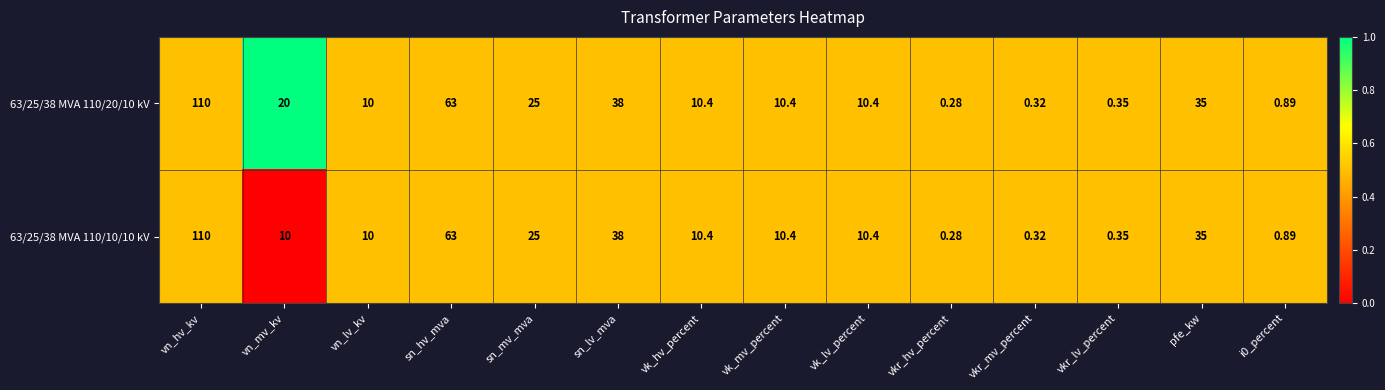

List the series in order of their overall mean, lowest first.

63/25/38 MVA 110/10/10 kV, 63/25/38 MVA 110/20/10 kV